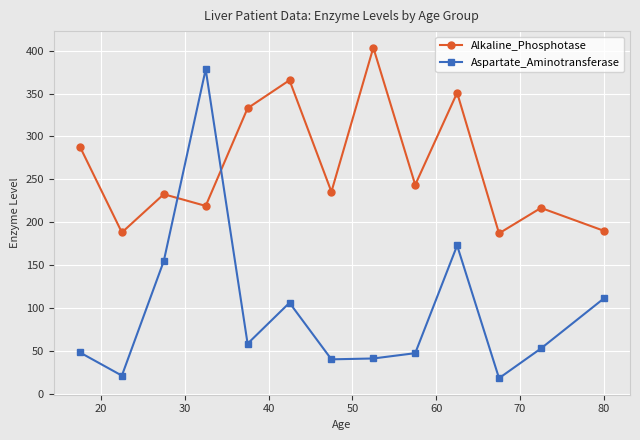

Is this an area chart (filled region under the line)?

No